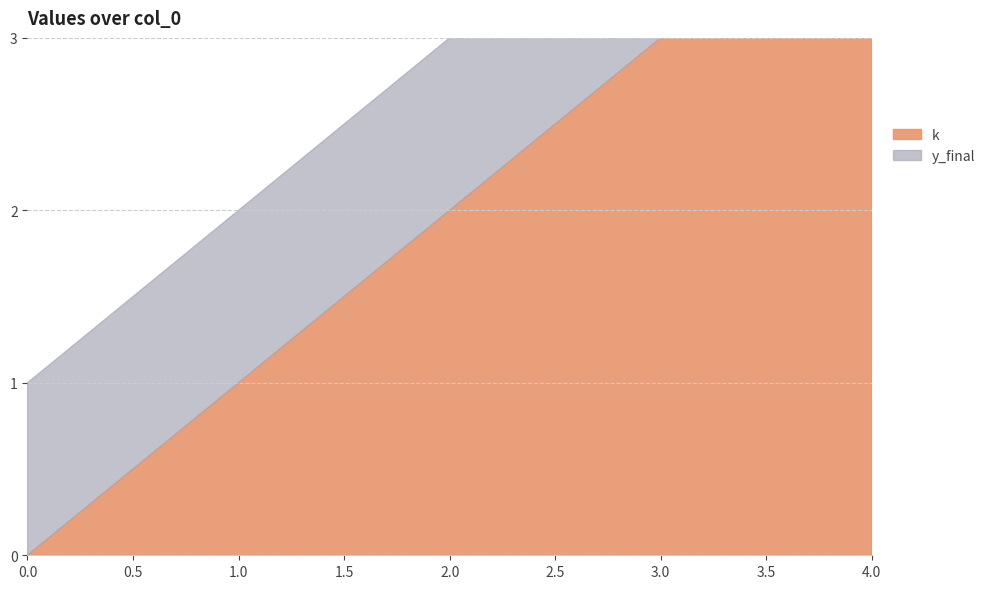

What is the average value of the k series?

2